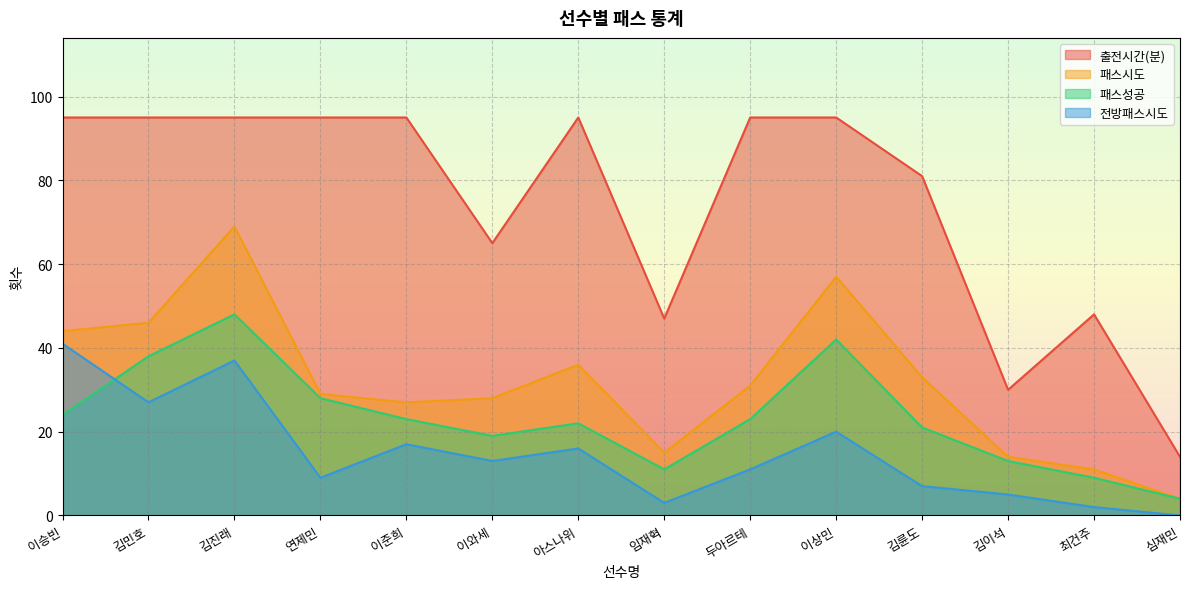

At which category does 전방패스시도 reach its first local peak?

김진래